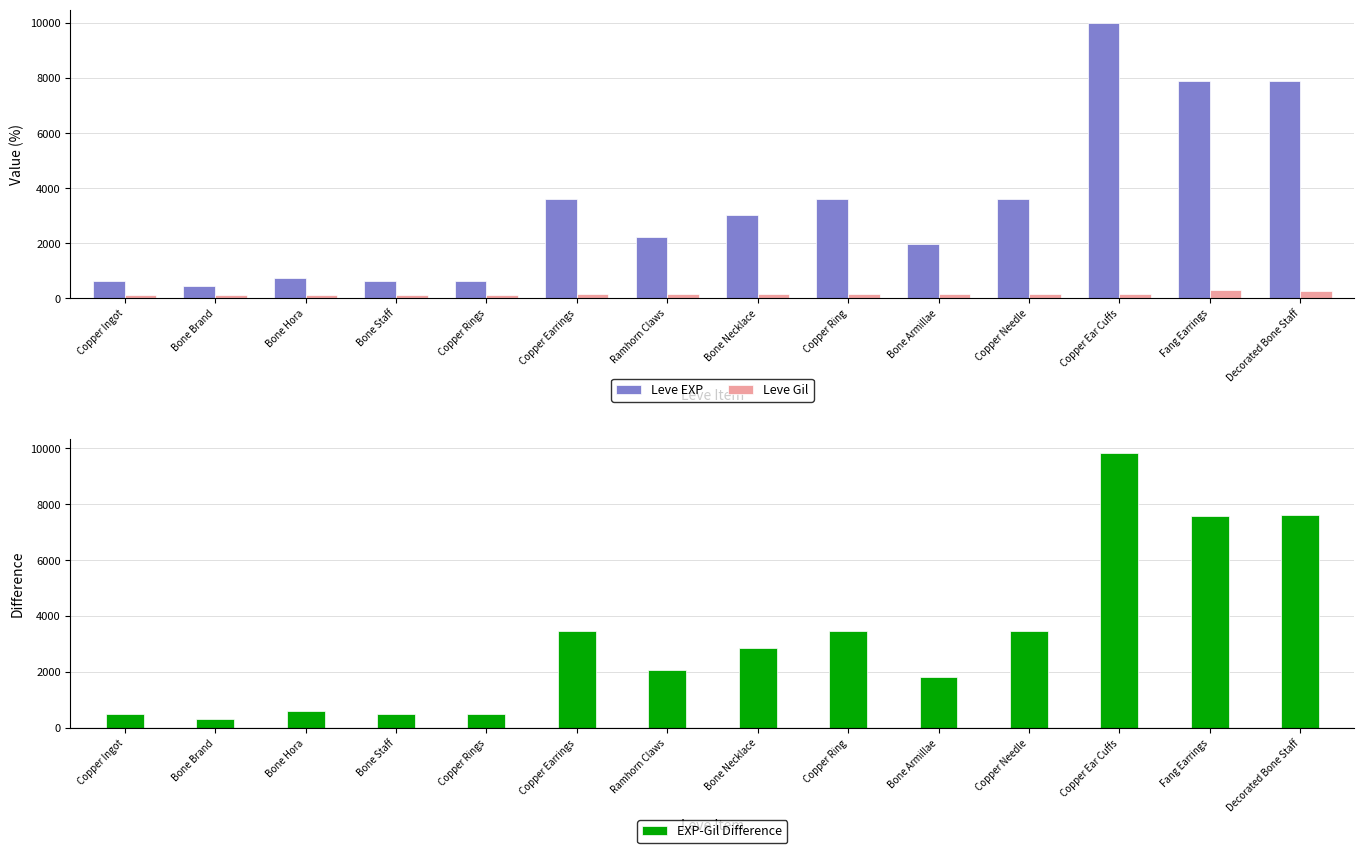

What is the label of the 1st bar from the right?

Decorated Bone Staff